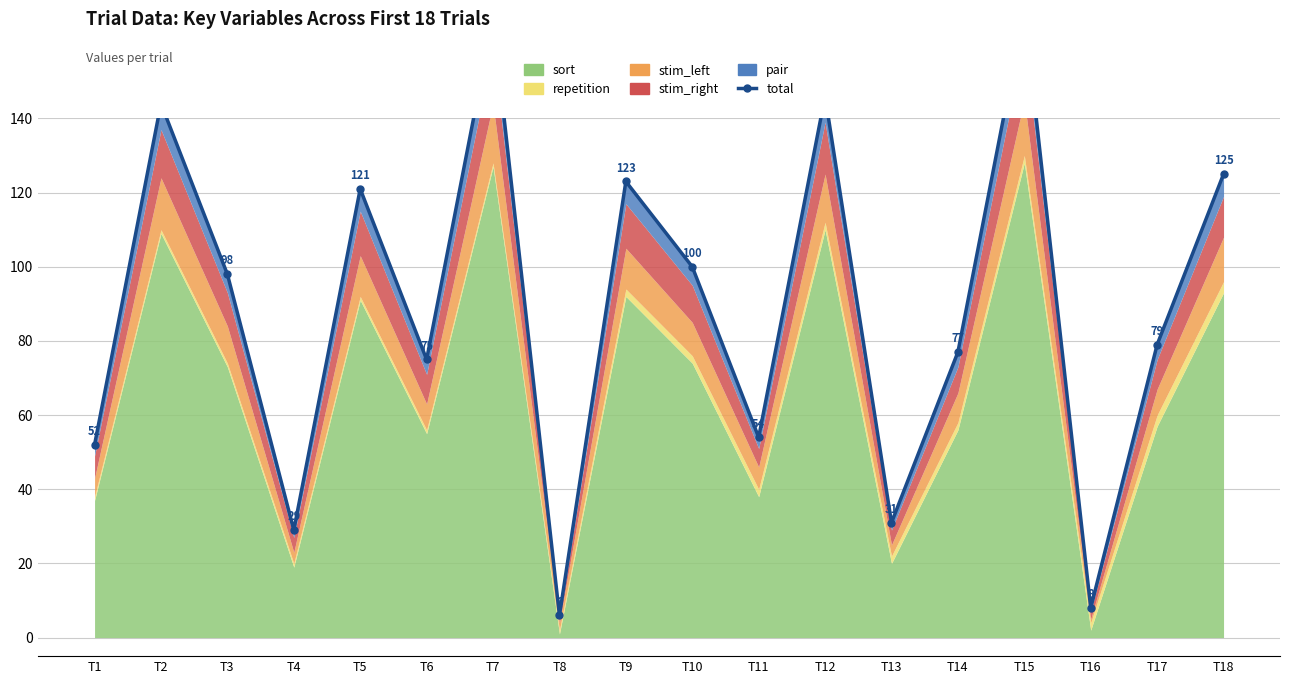

Reading left to right, transcribe all the data shown in this chart.

T1=52	T2=144	T3=98	T4=29	T5=121	T6=75	T7=167	T8=6	T9=123	T10=100	T11=54	T12=146	T13=31	T14=77	T15=169	T16=8	T17=79	T18=125